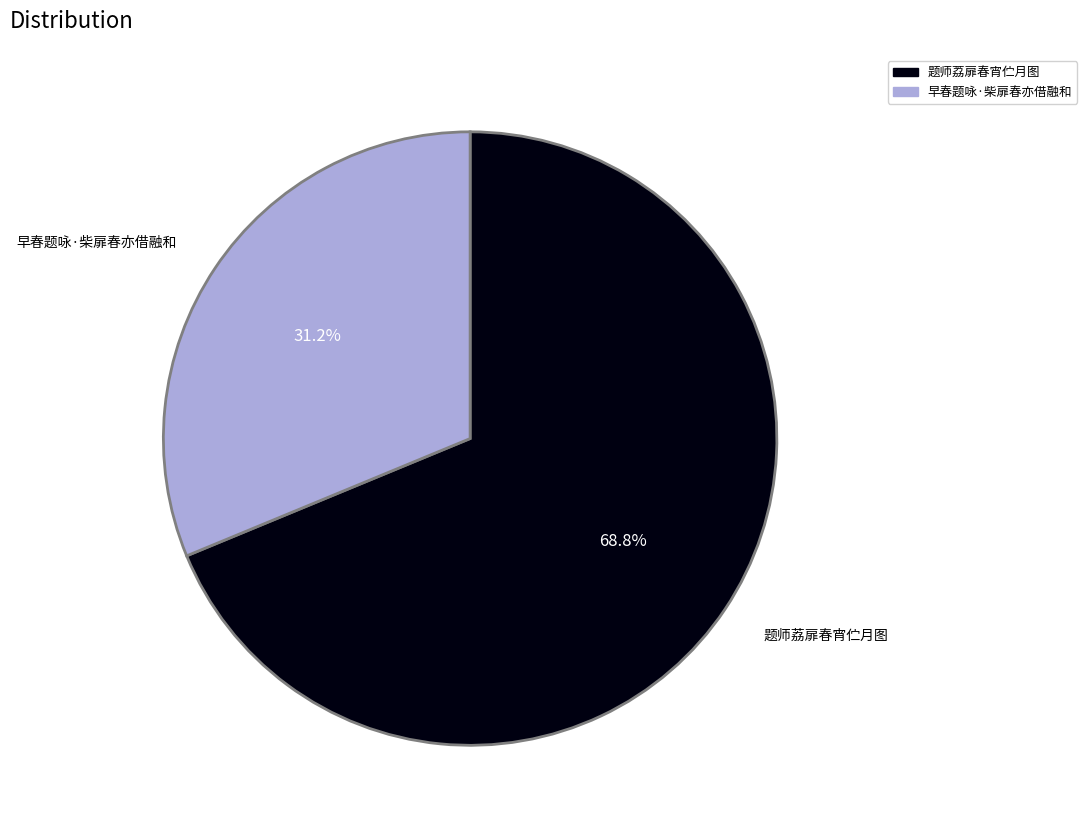

To the nearest percent, what percentage of the pie is 题师荔扉春宵伫月图?

69%